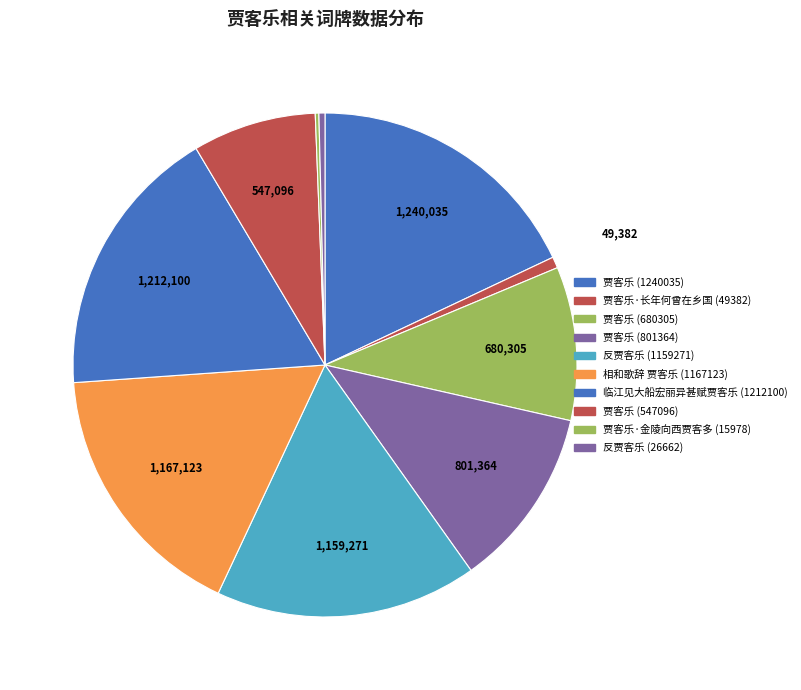

What is the change in value from 贾客乐 (680305) to 贾客乐·金陵向西贾客多 (15978)?

-664327